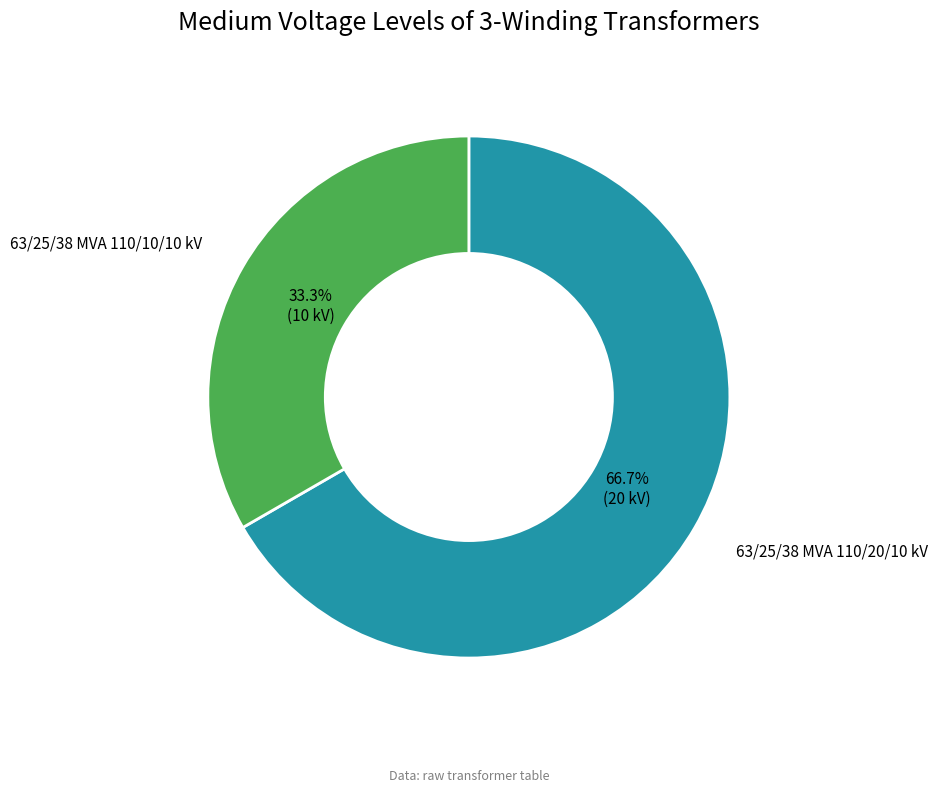

Approximately how many times larger is the value at 63/25/38 MVA 110/20/10 kV compared to 63/25/38 MVA 110/10/10 kV?

2.0